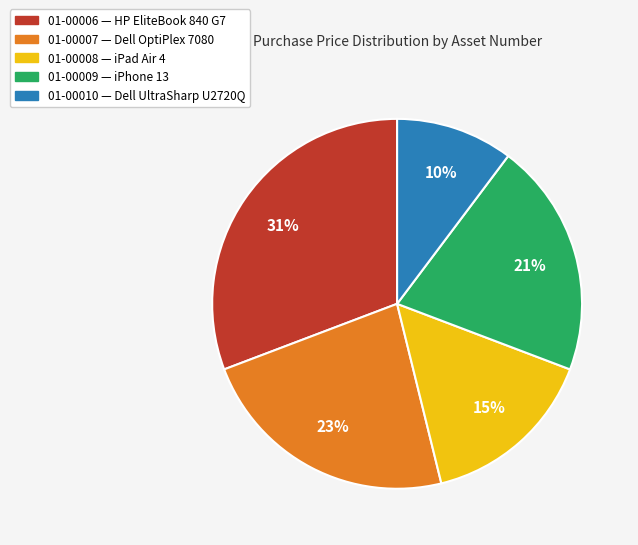

Which has a higher value, 01-00009 or 01-00006?

01-00006